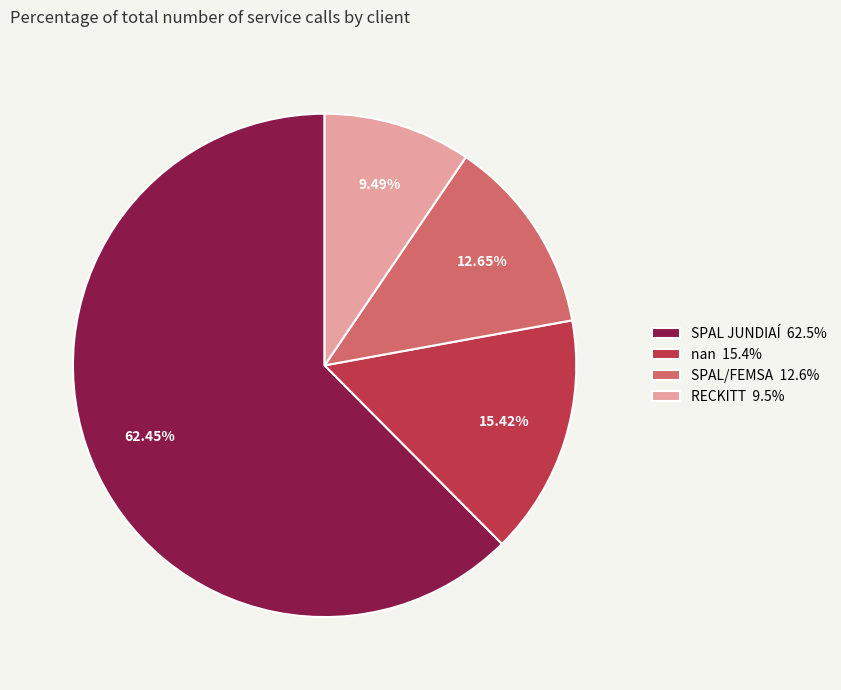

Which slice is the smallest?

RECKITT